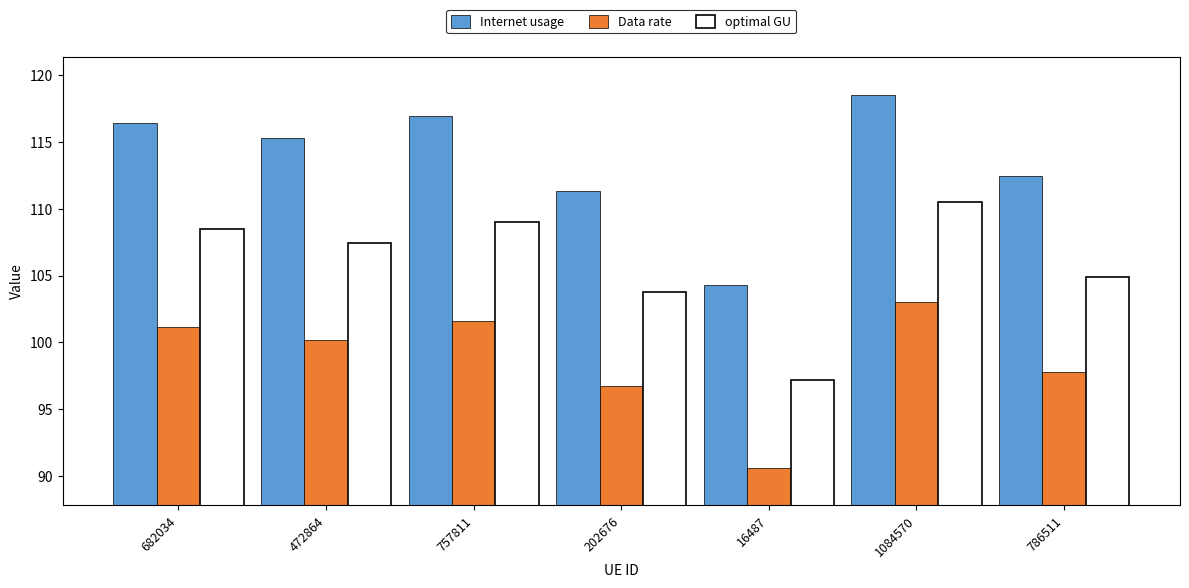

At which category is the sum across all series the highest?

1084570